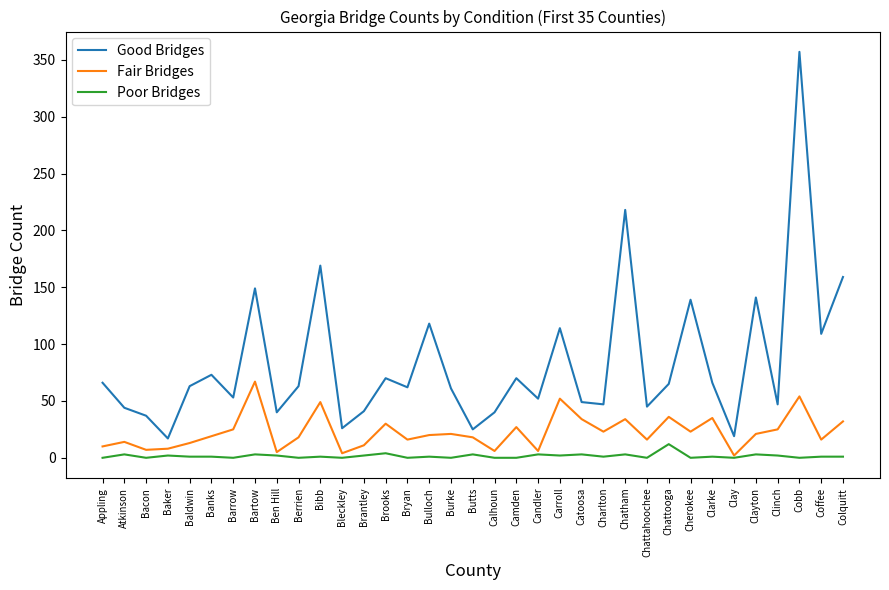

Is it true that Fair Bridges equals 41 at Camden?

False